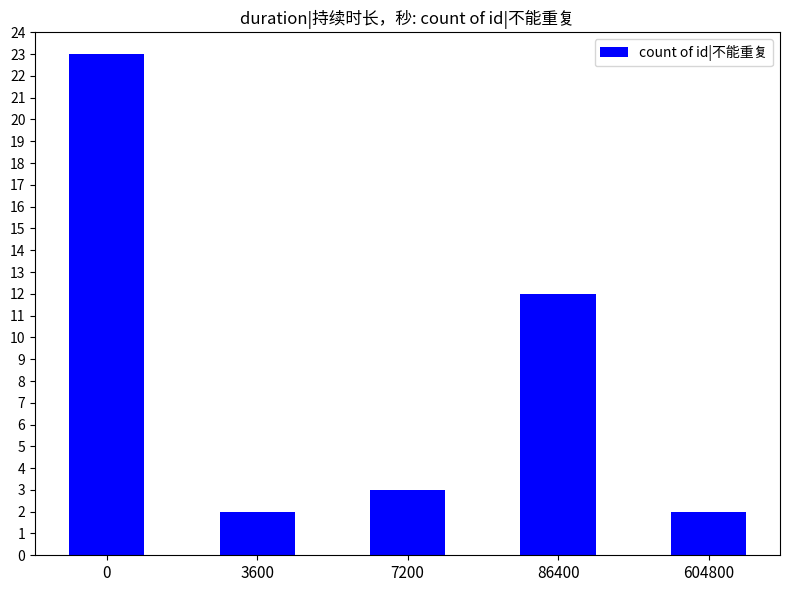

What is the maximum value shown in the chart?

23